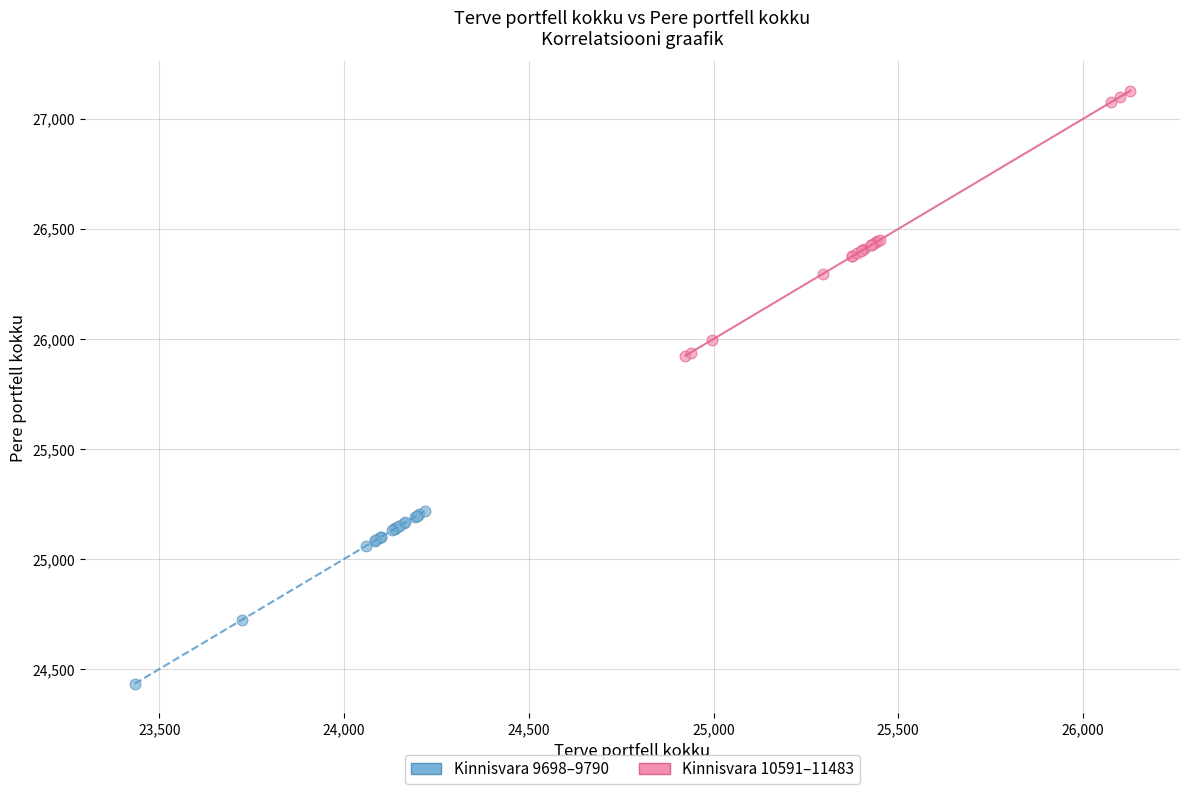

Which series reaches the minimum Y coordinate?

Kinnisvara 9698–9790